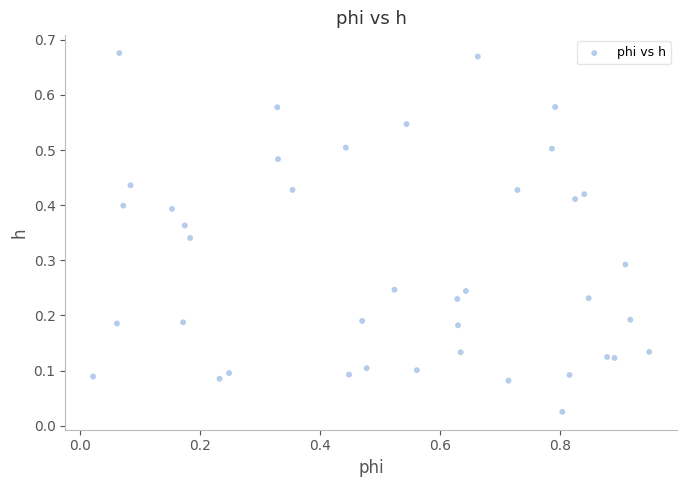

What is the range of X values (max minus min)?

0.9